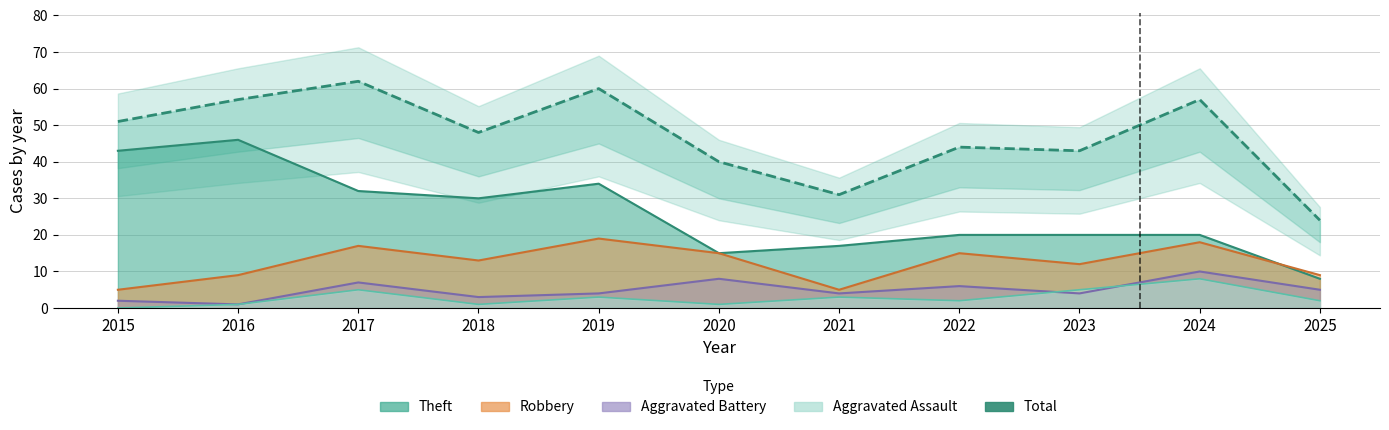

Reading left to right, list all the values displayed in this chart.

51	57	62	48	60	40	31	44	43	57	24